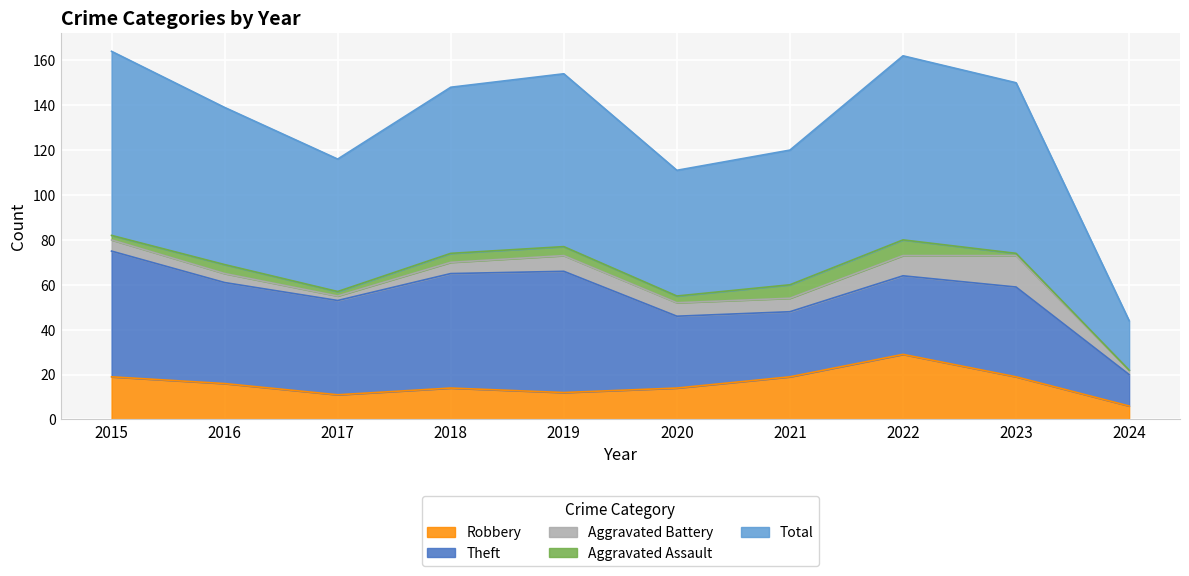

List the series in order of their peak value, lowest first.

Aggravated Assault, Aggravated Battery, Robbery, Theft, Total